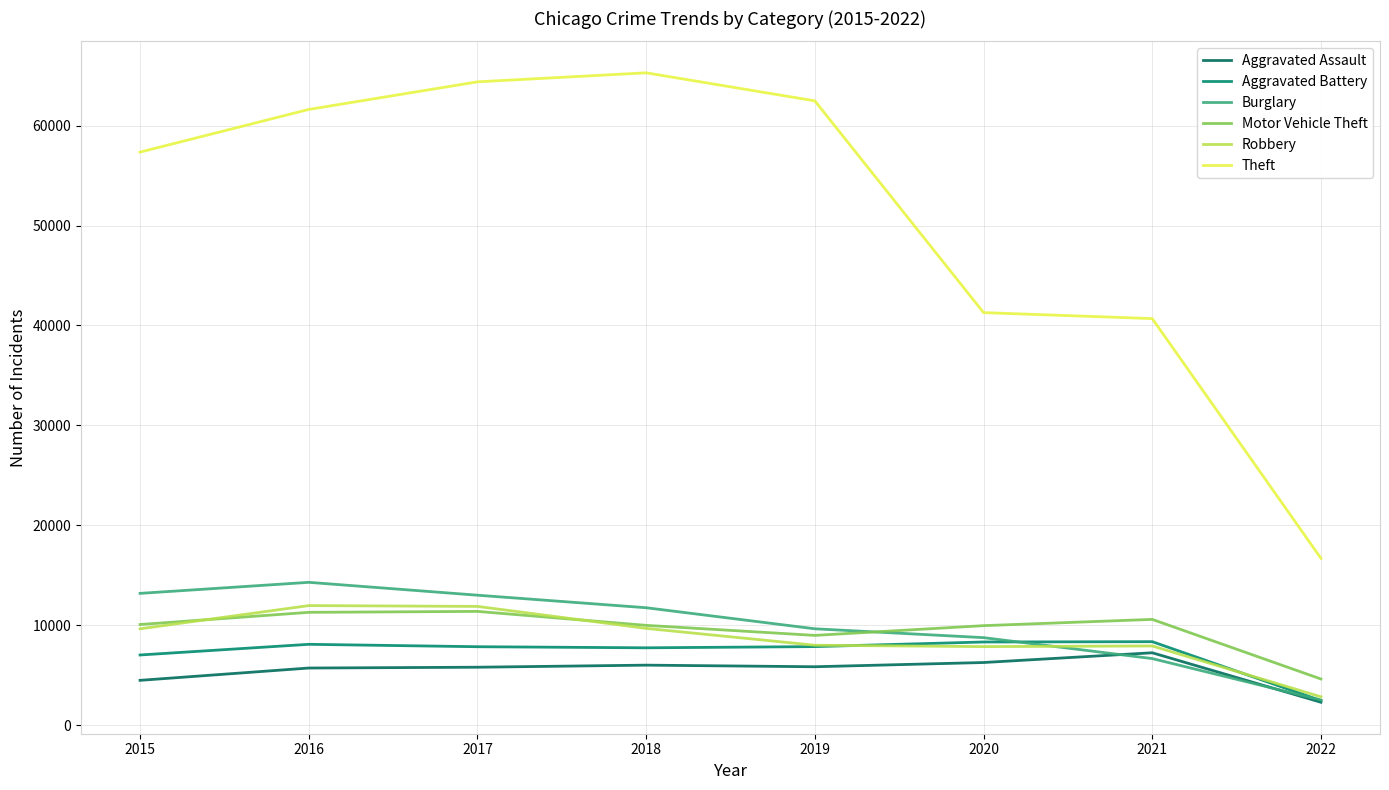

What is the sum of the Aggravated Battery values at 2022 and 2021?

10799